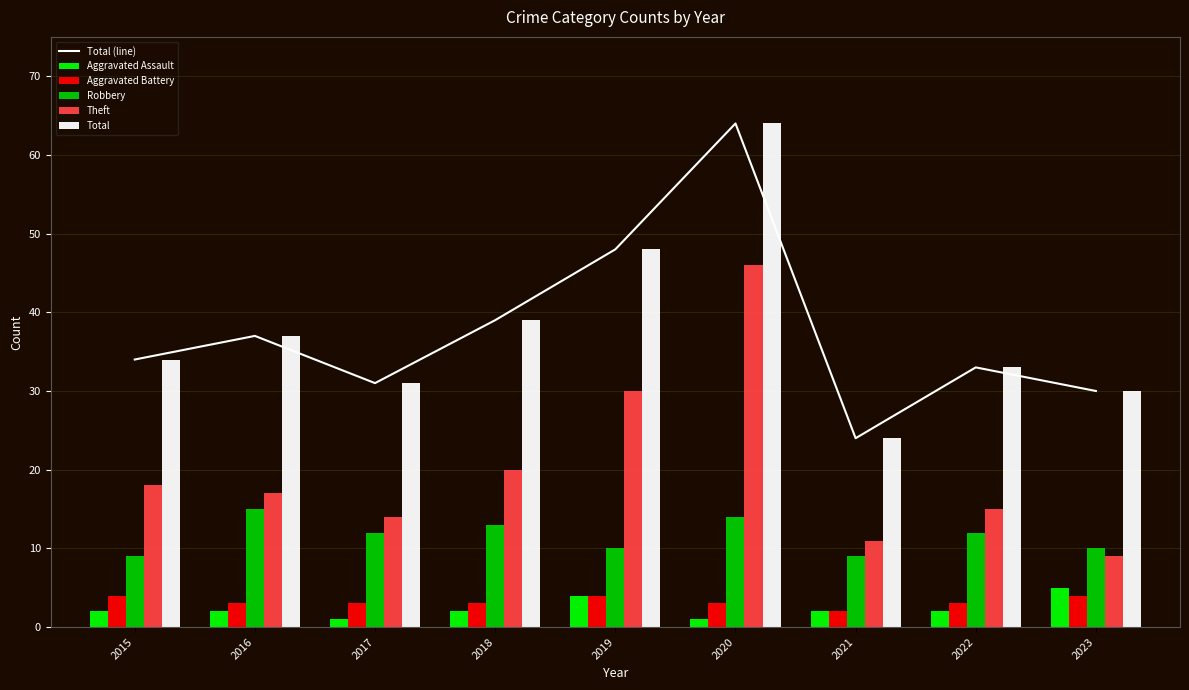

Is it true that Total equals 39 at 2018?

True